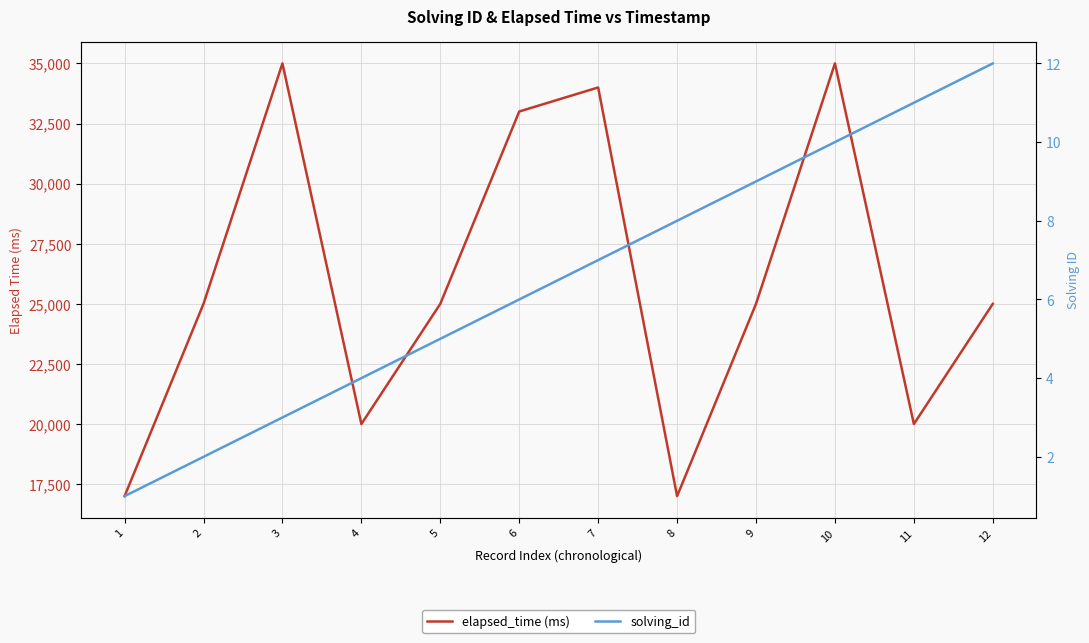

Where is solving_id nearest to the value 6?

6